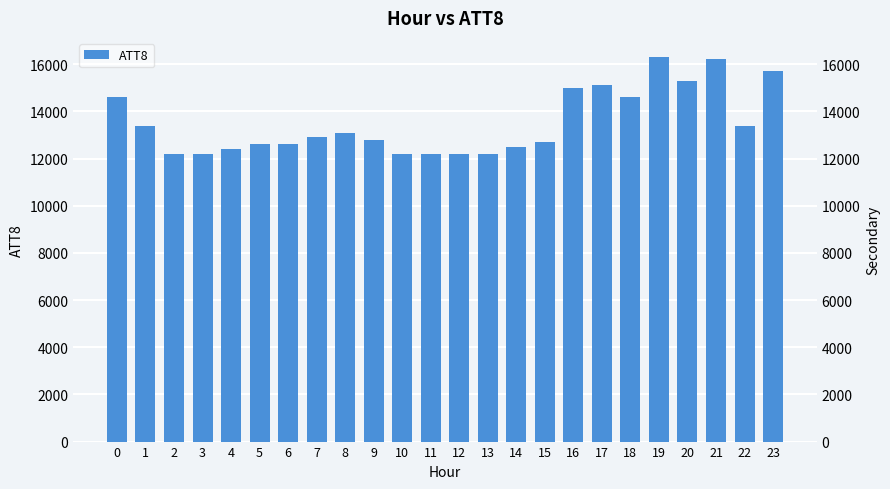

Reading left to right, what are all the values shown in this chart?

0=14600	1=13400	2=12200	3=12200	4=12400	5=12600	6=12600	7=12900	8=13100	9=12800	10=12200	11=12200	12=12200	13=12200	14=12500	15=12700	16=15000	17=15100	18=14600	19=16300	20=15300	21=16200	22=13400	23=15700